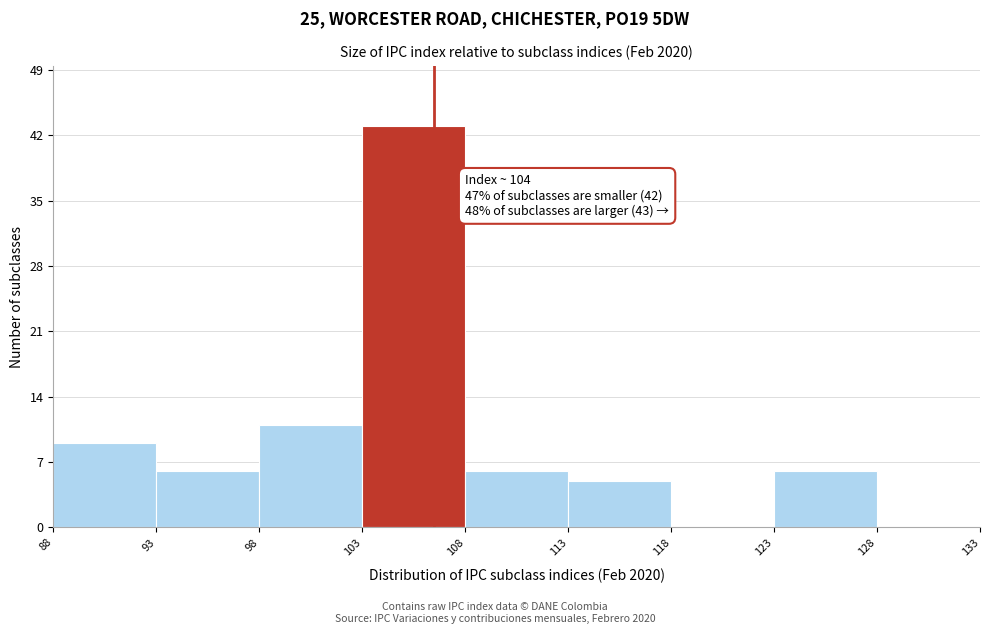

Over which range of the x-axis is the bar tallest?

103 to 108